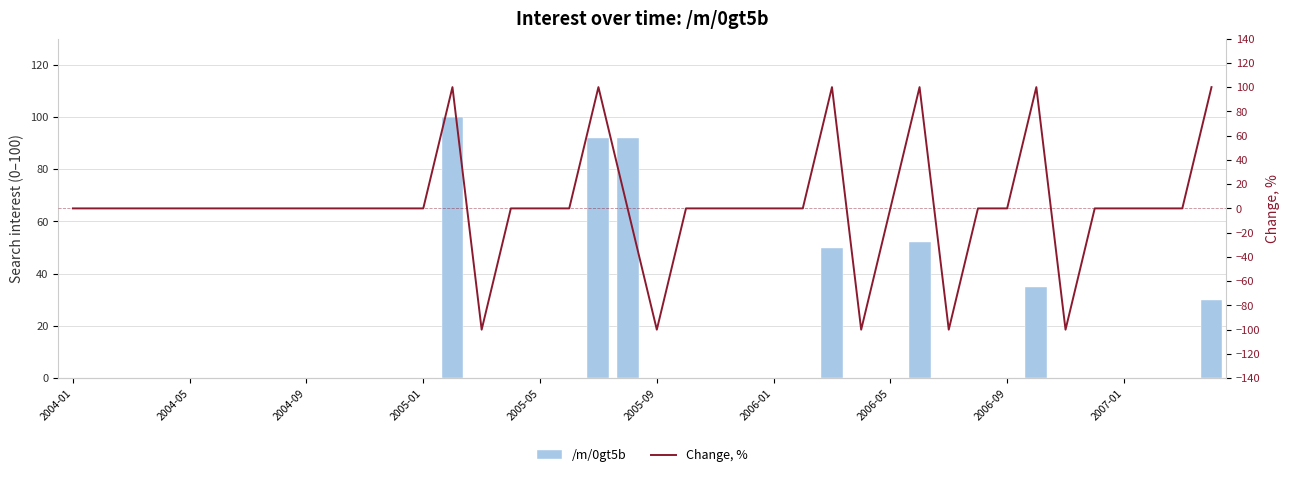

Is the value of /m/0gt5b at 35 greater than the value of Change, % at 24?

No